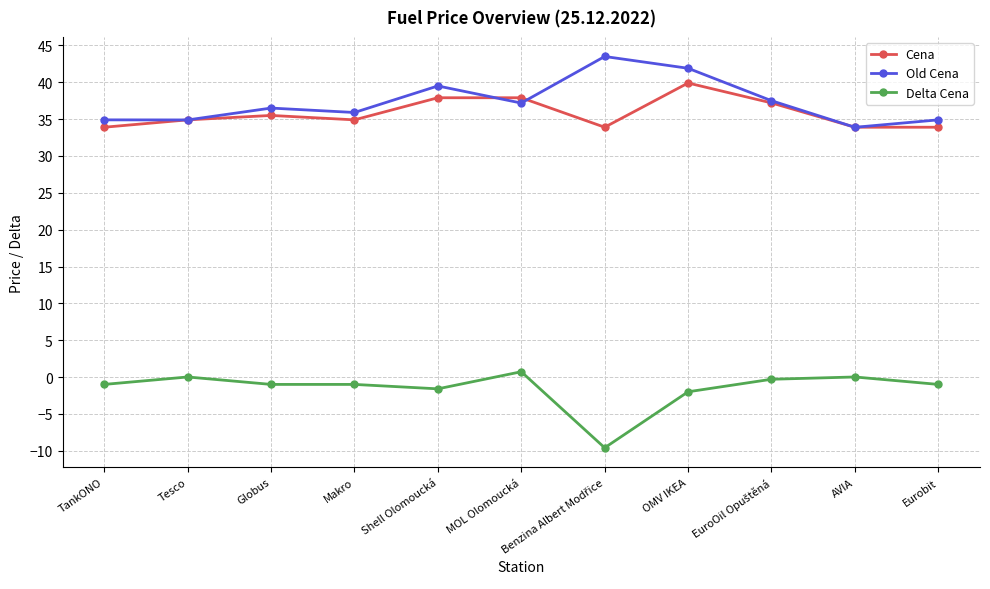

True or false: Cena has a value of 33.9 at AVIA.

True